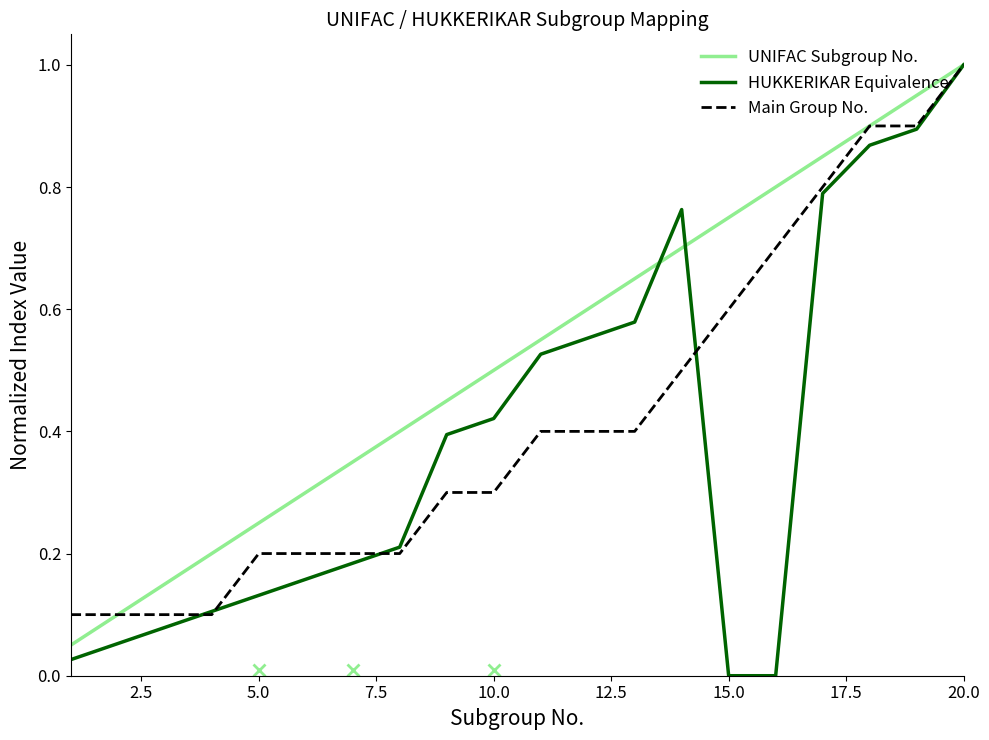

Which series has the largest total across all categories?

UNIFAC Subgroup No.